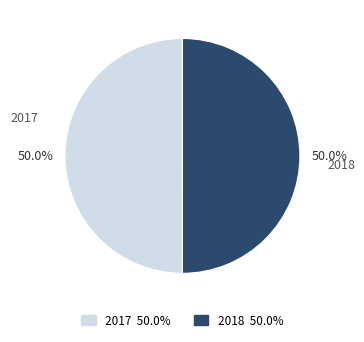

Is it true that 2017 is 50% of the pie?

True